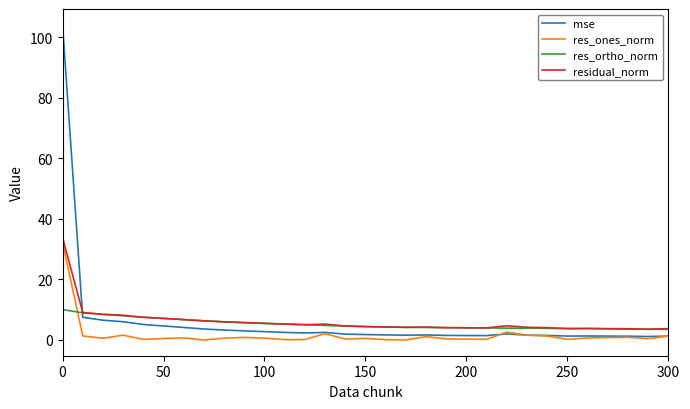

Which series has the largest range (max minus min)?

mse